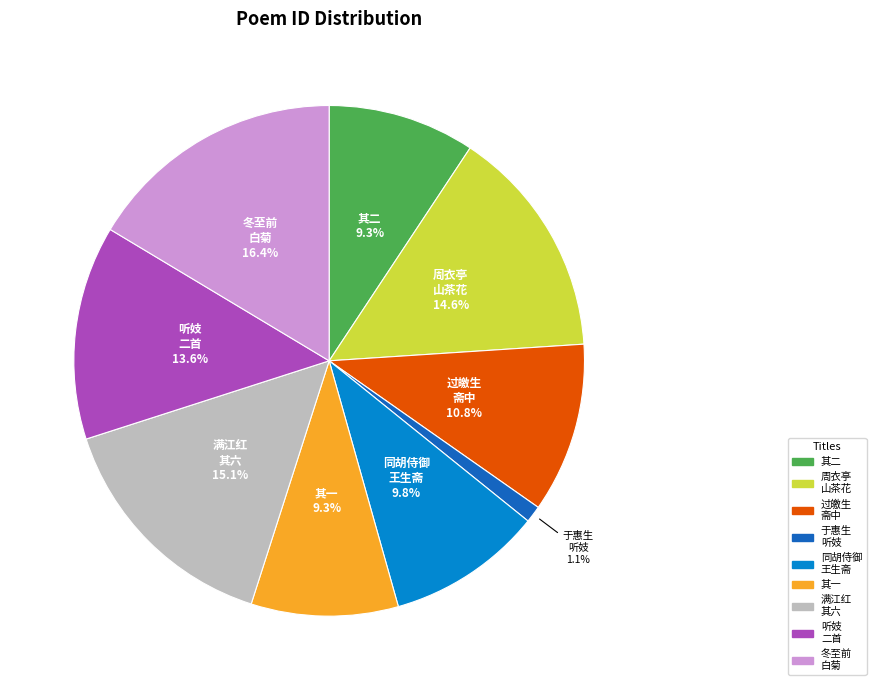

Does any single category account for the majority?

No